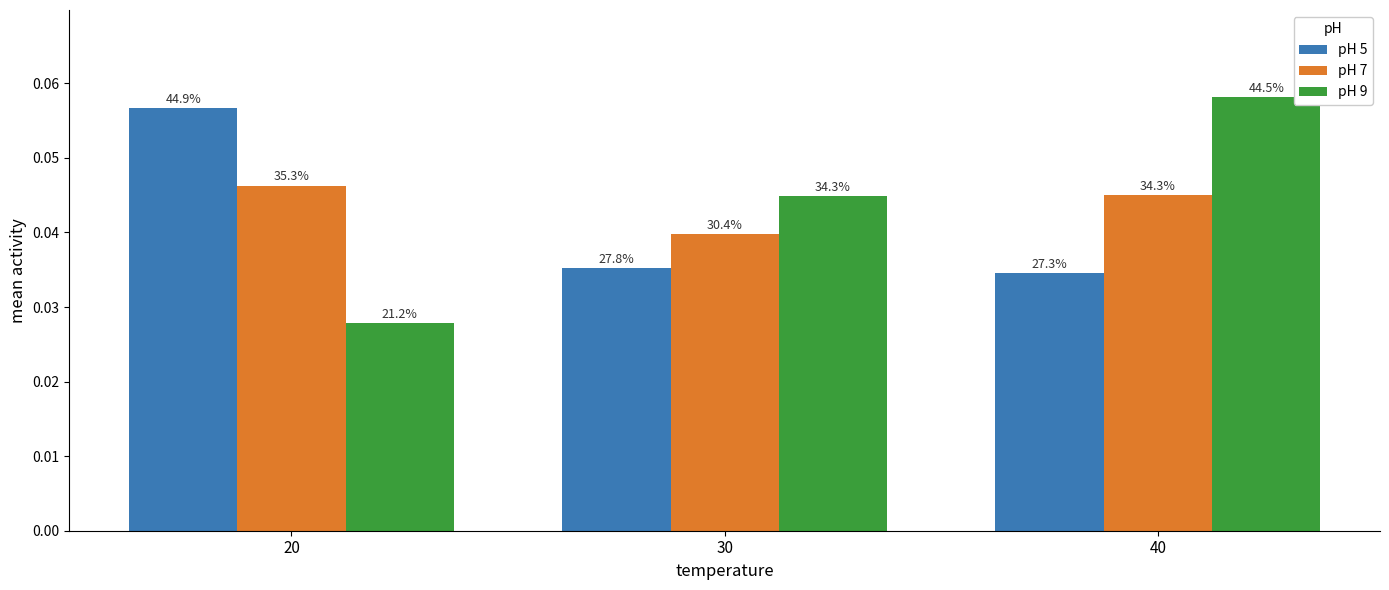

How many bars are there in total?

9